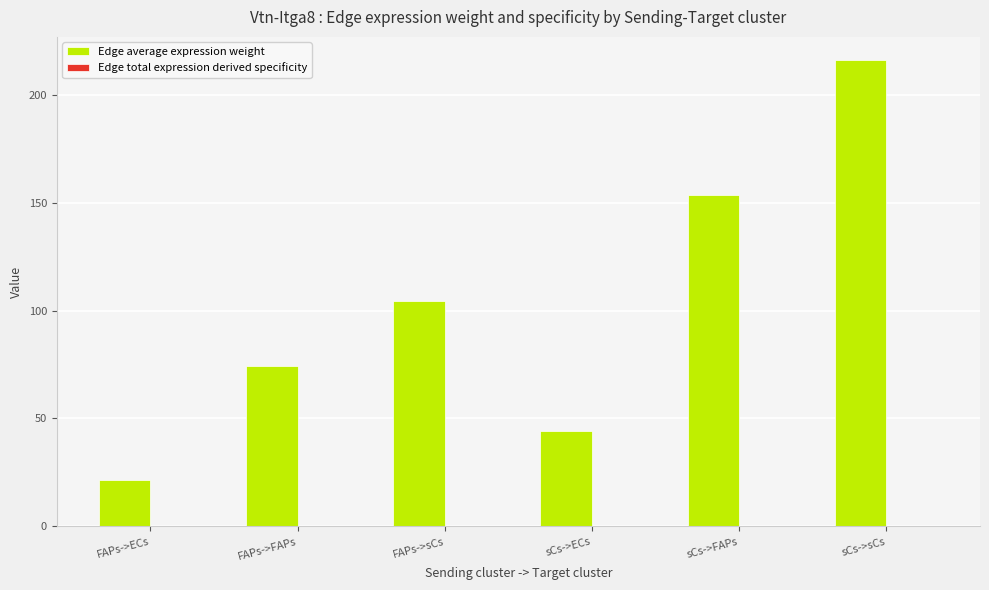

Is it true that Edge average expression weight equals 28.8 at FAPs->sCs?

False